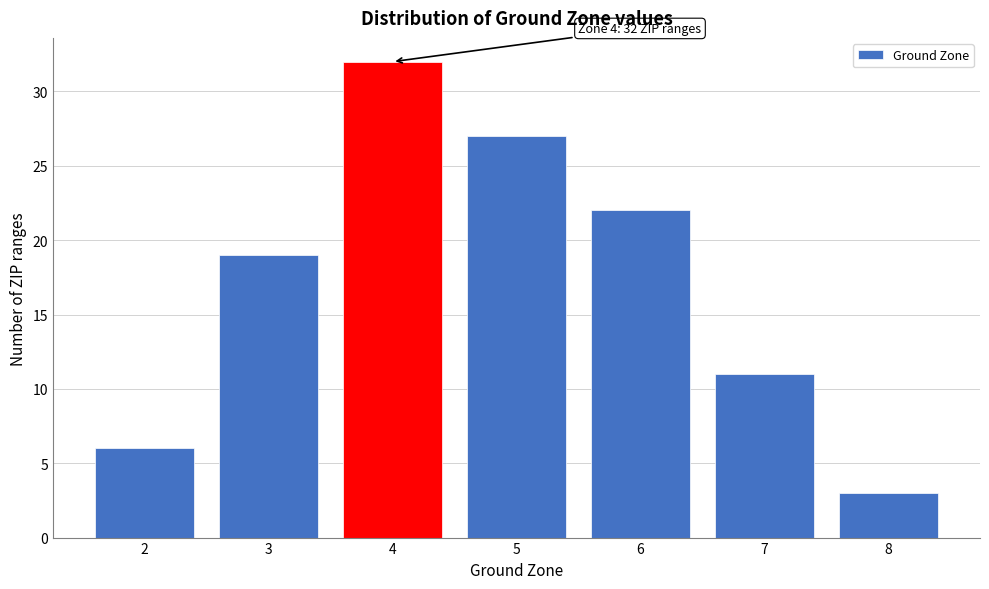

Reading left to right, list all the values displayed in this chart.

2=6	3=19	4=32	5=27	6=22	7=11	8=3